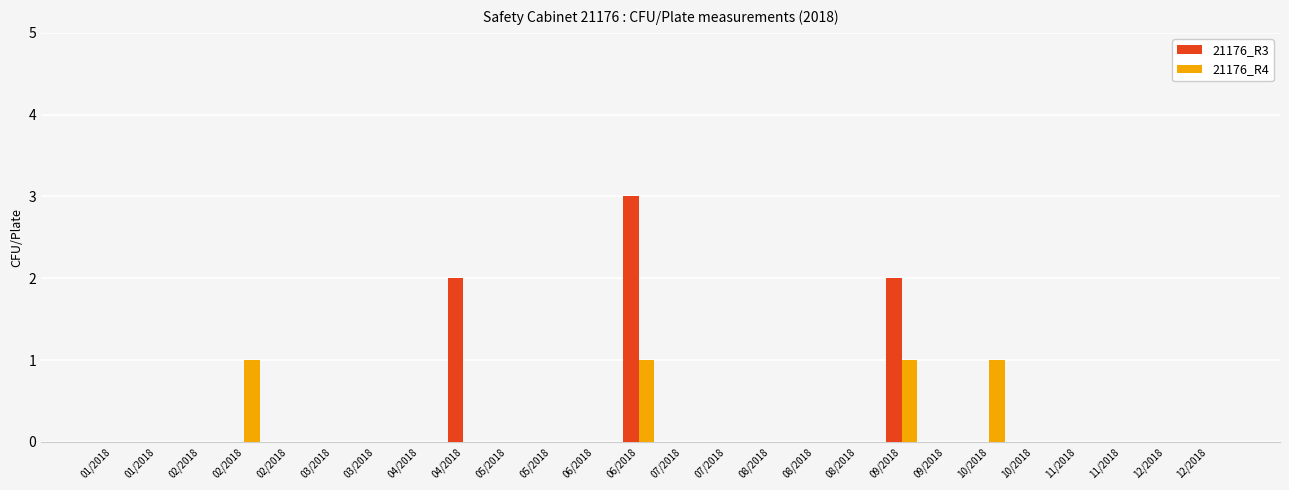

What value does the 21176_R3 series have at 06/2018?

3